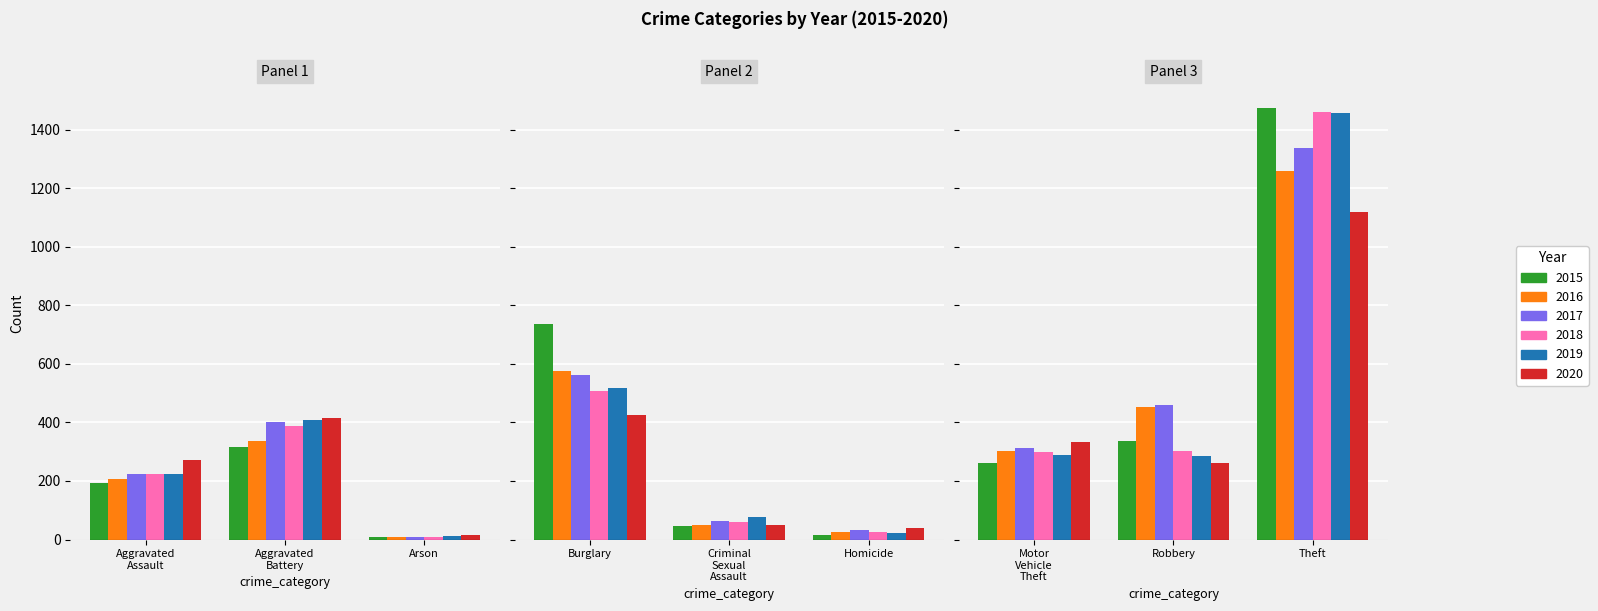

How many bars are there in each group?

6